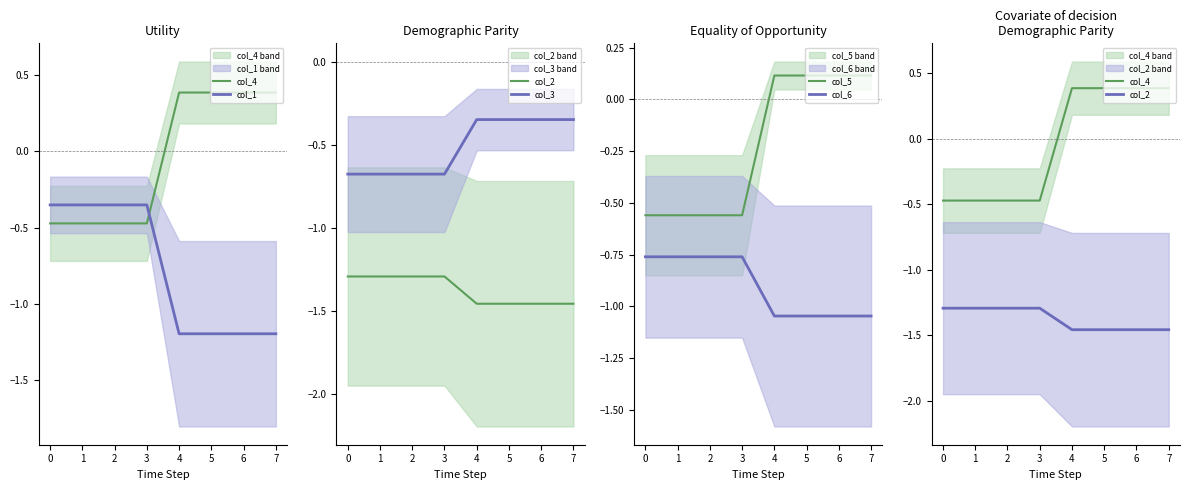

True or false: col_3 and col_5 cross at least once.

False